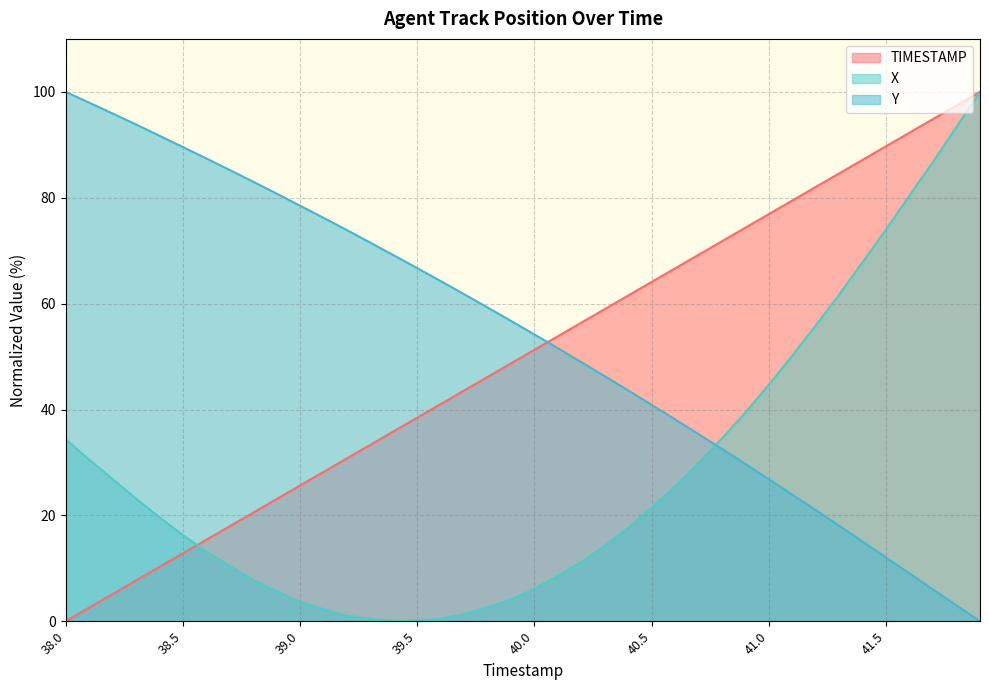

How many values in the Y series are below 56?

20